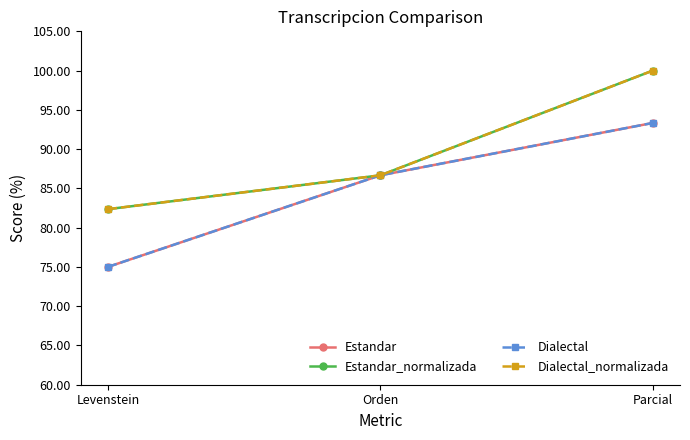

Does the chart have visible grid lines?

No